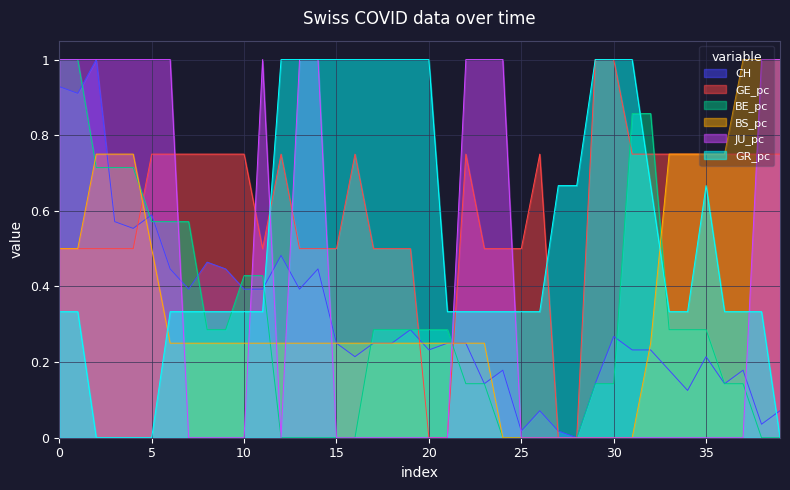

What is the highest value of the GR_pc series?

1.0